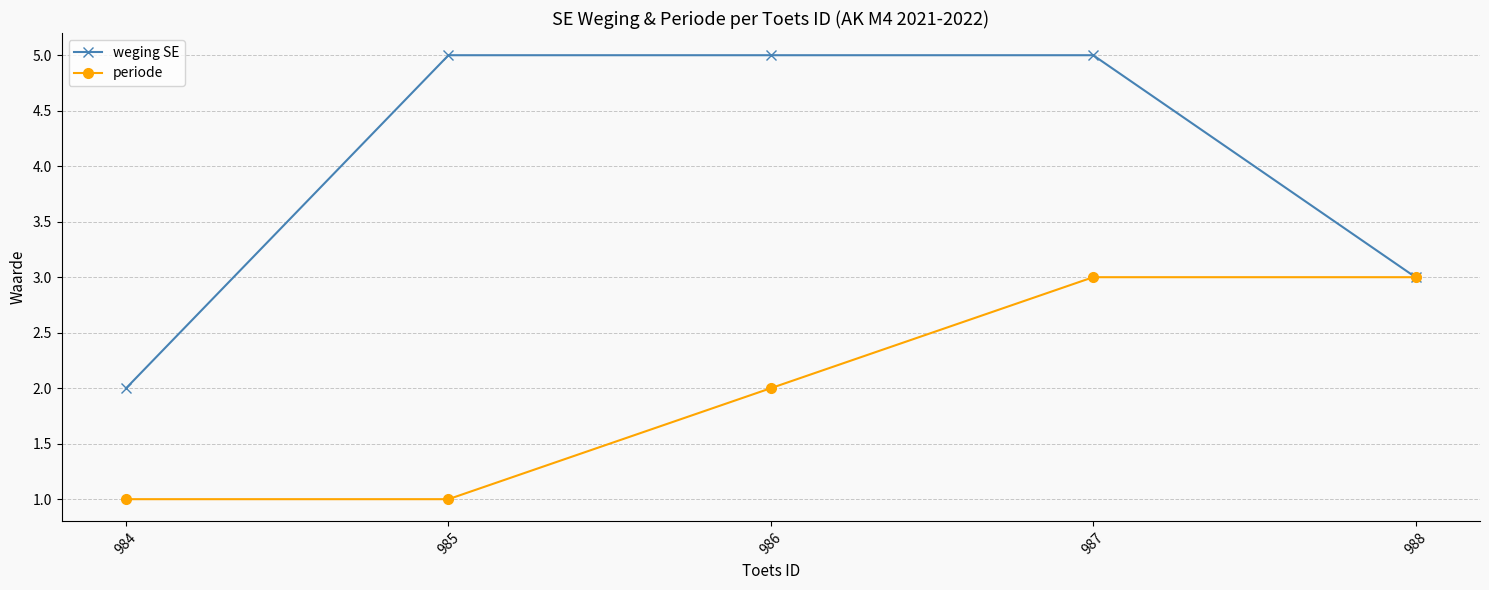

What is the greatest value displayed?

5